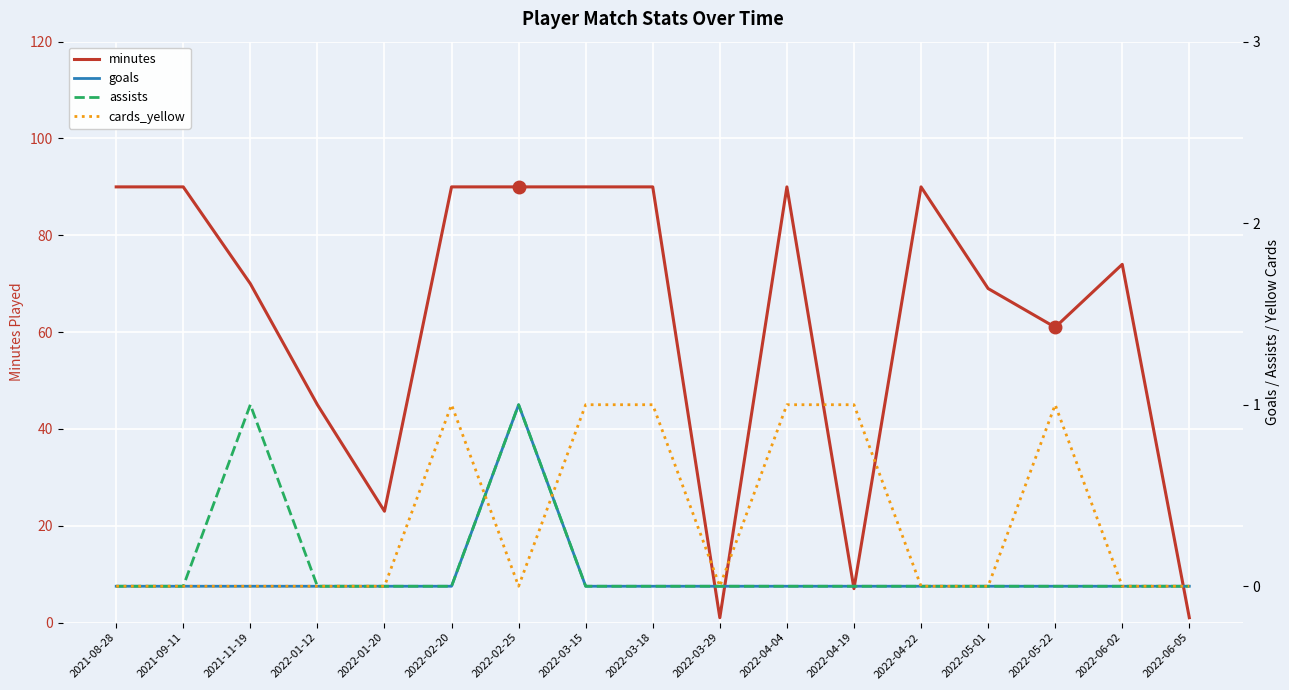

At how many categories does at least one series exceed 57?

12